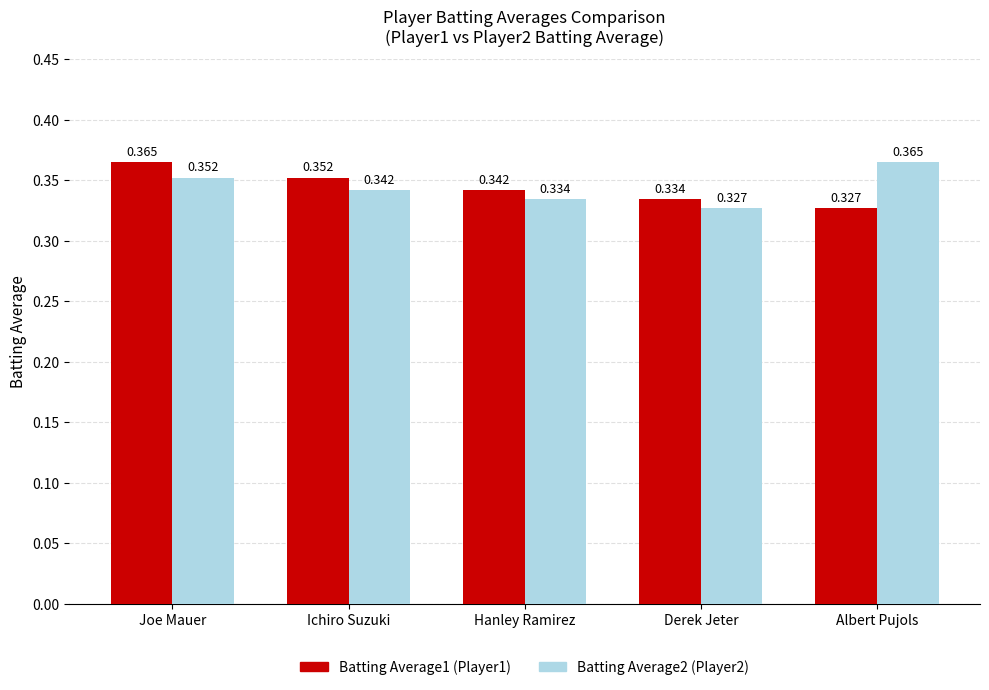

Where is Batting Average2 (Player2) nearest to the value 0?

Derek Jeter